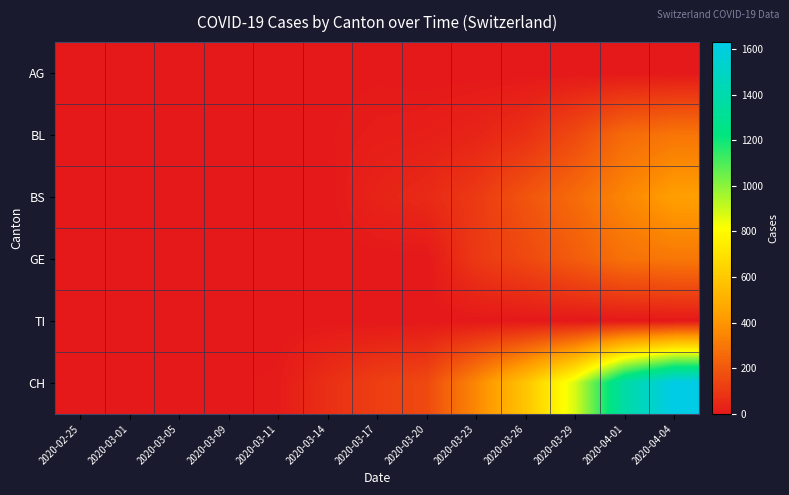

Between 2020-02-25 and 2020-03-09, which series saw the biggest shift?

CH